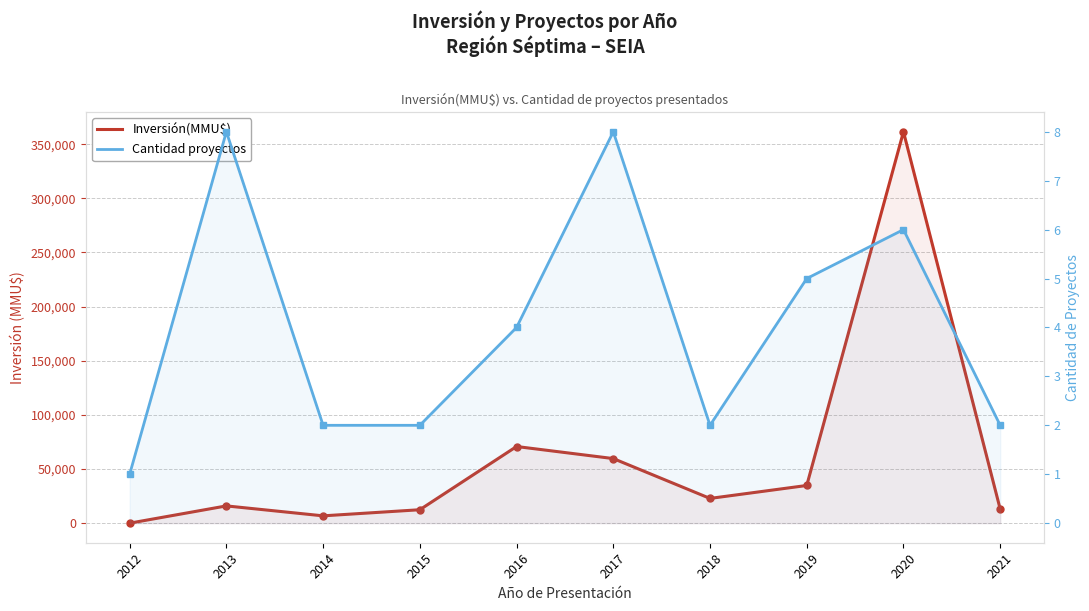

Reading right to left, extract all data points from this chart.

Inversión(MMU$): 12992	361502	34811	22850	59656	70800	12406	6760	15940	0
Cantidad proyectos: 2	6	5	2	8	4	2	2	8	1